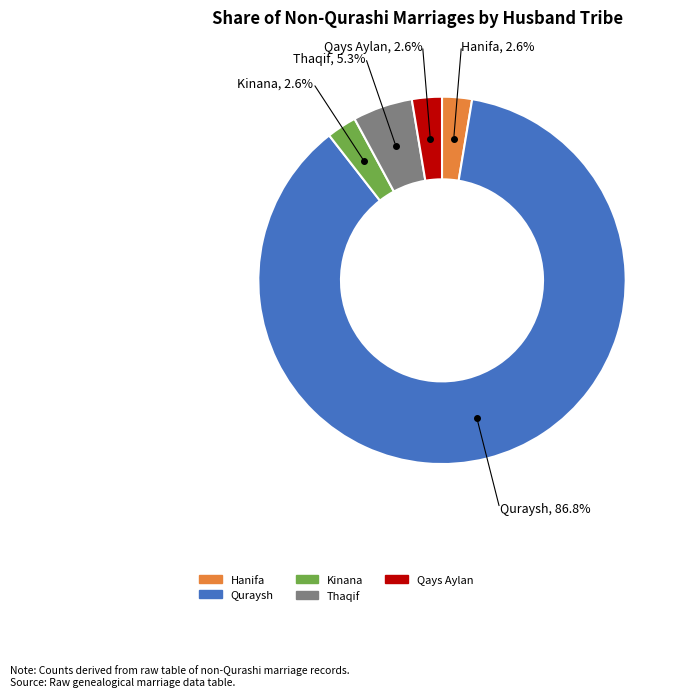

What is the largest slice in the pie chart?

Quraysh